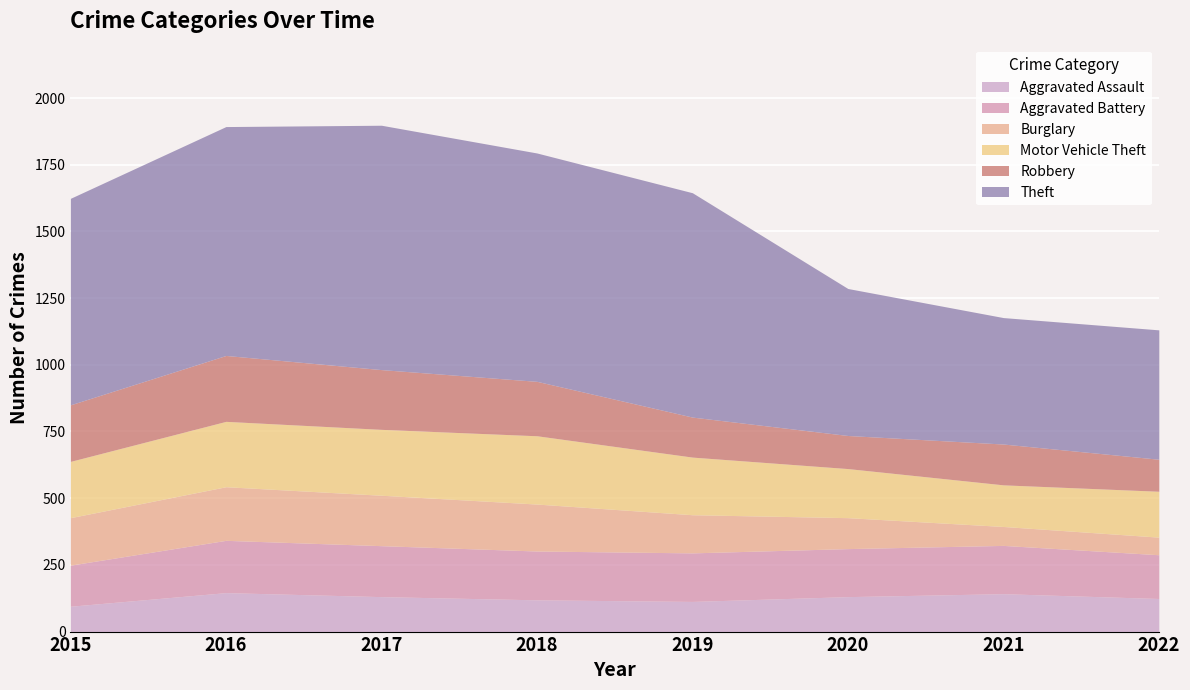

How many categories are shown in the chart?

8